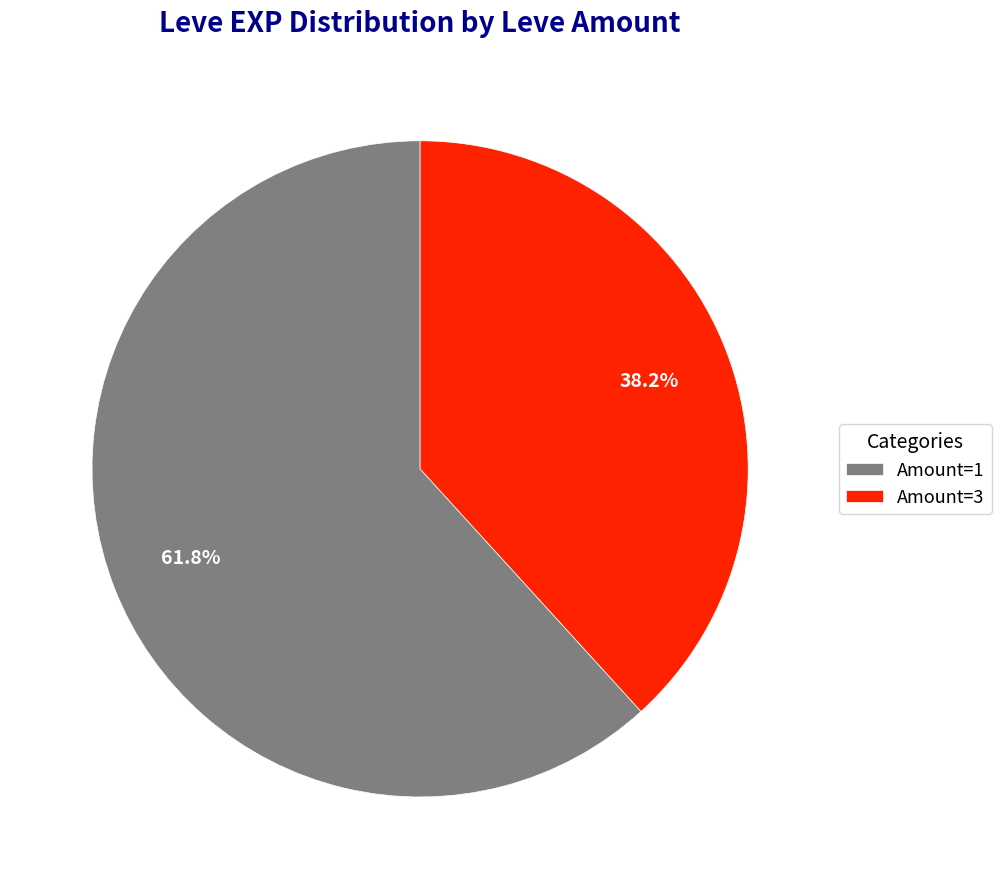

Is there a majority slice in this chart?

Yes